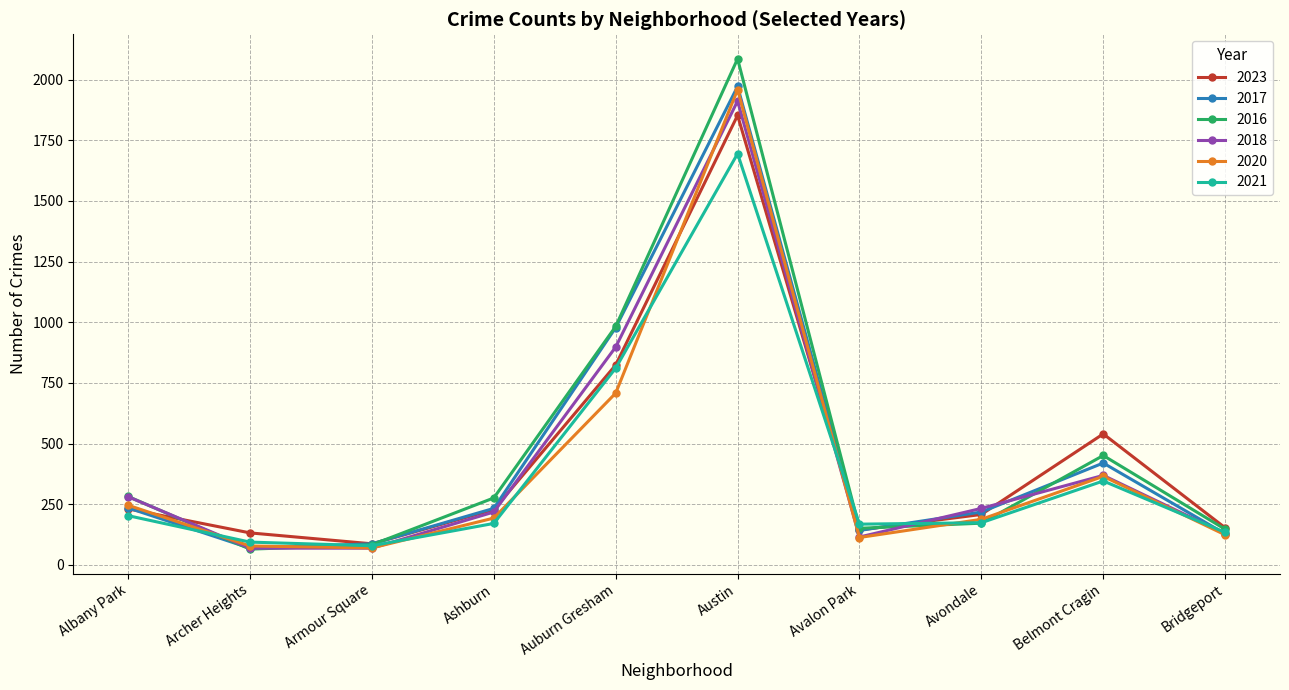

The value of 2018 at Avondale is 91. True or false?

False